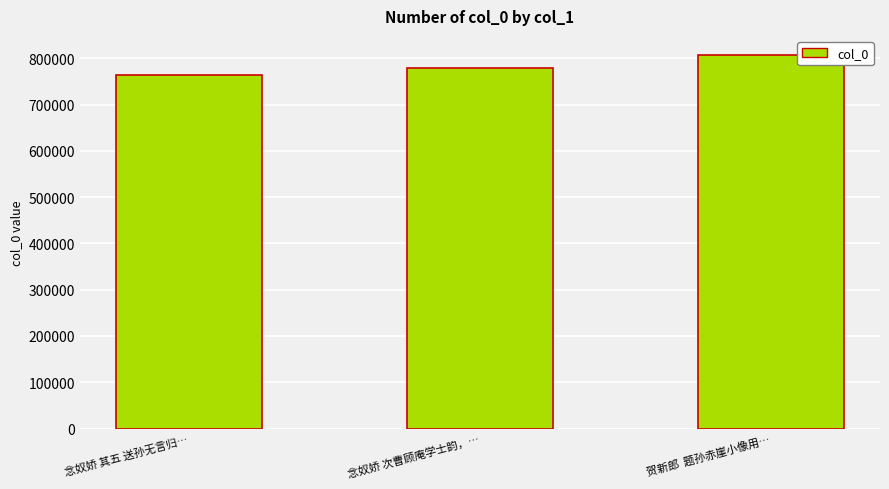

List the labels in order of value, smallest first.

念奴娇 其五 送孙无言归…, 念奴娇 次曹顾庵学士韵，…, 贺新郎  题孙赤崖小像用…